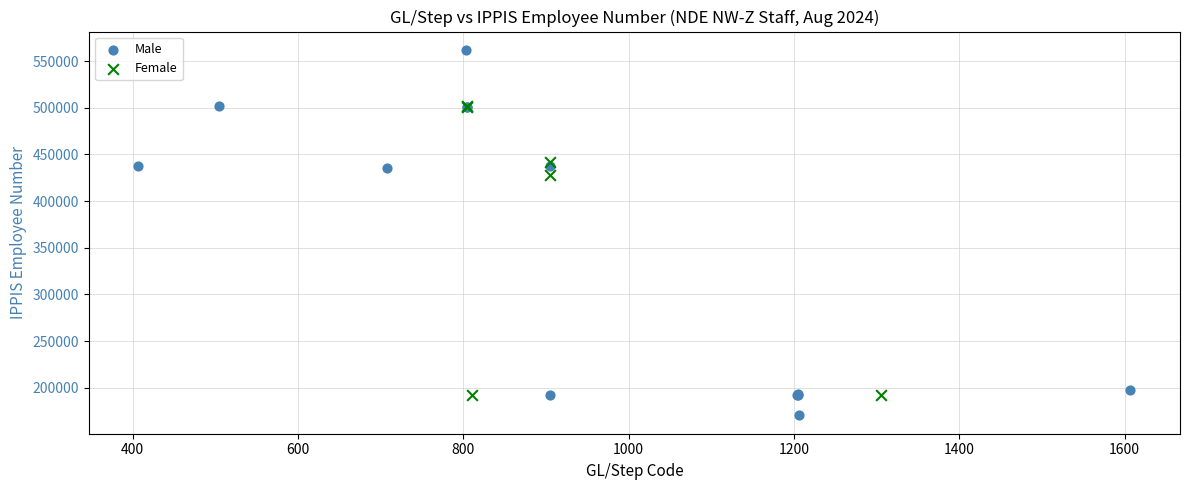

What are all the series names shown in the legend?

Male, Female